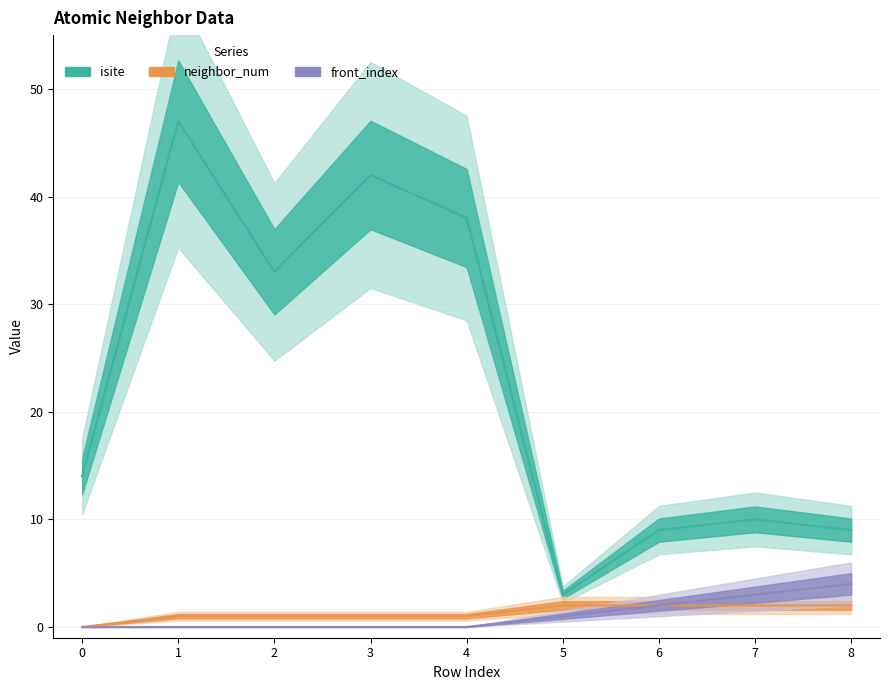

Reading left to right, transcribe all the data shown in this chart.

isite: 14	47	33	42	38	3	9	10	9
neighbor_num: 0	1	1	1	1	2	2	2	2
front_index: 0	0	0	0	0	1	2	3	4